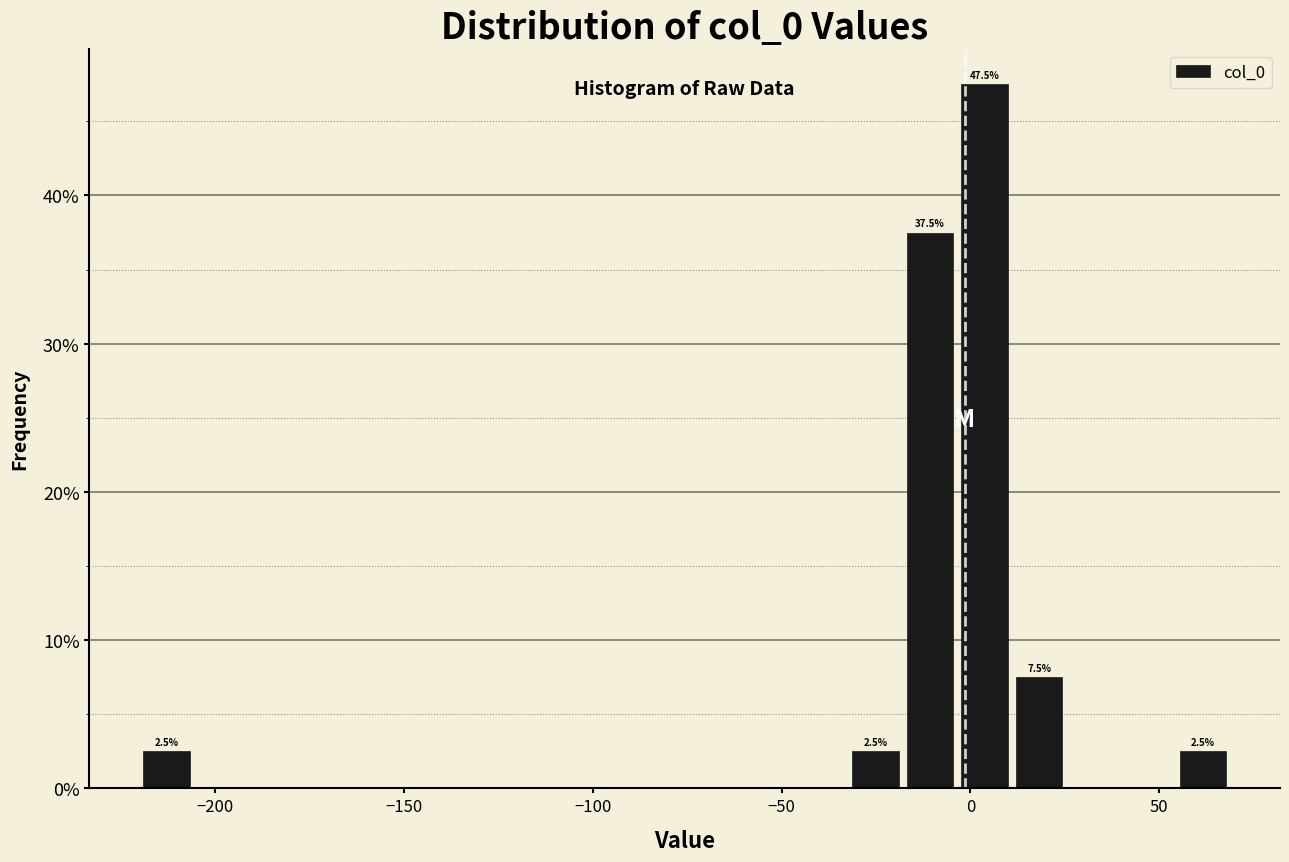

Read against the x-axis, roughly where is the centre of the tallest bar?

5